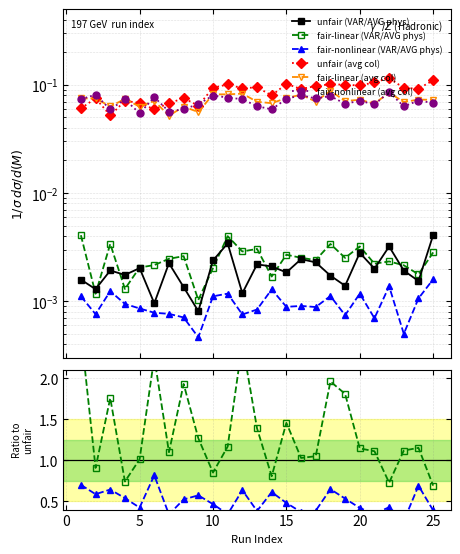

Is the value of fair-nonlinear (VAR/AVG phys) at 11 greater than the value of unfair (avg col) at 13?

No